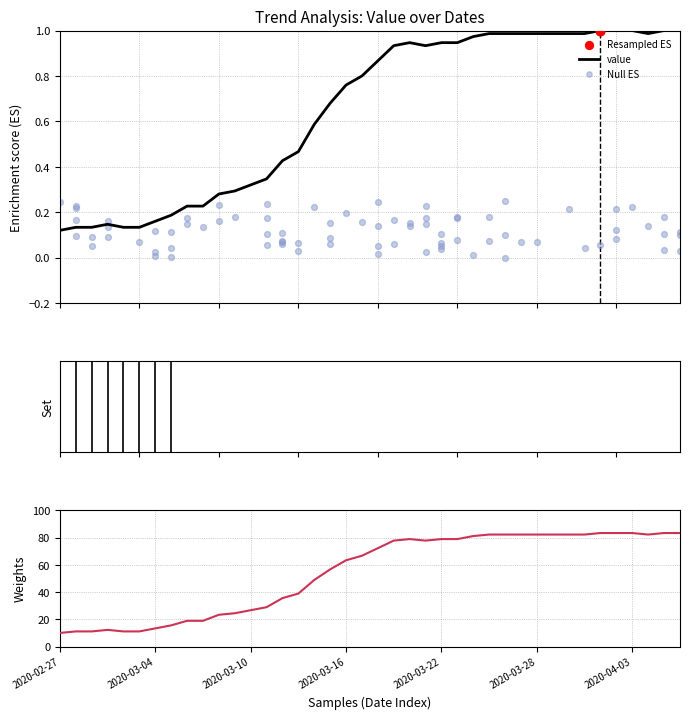

Which has a higher value, 2020-03-01 or 2020-04-06?

2020-04-06